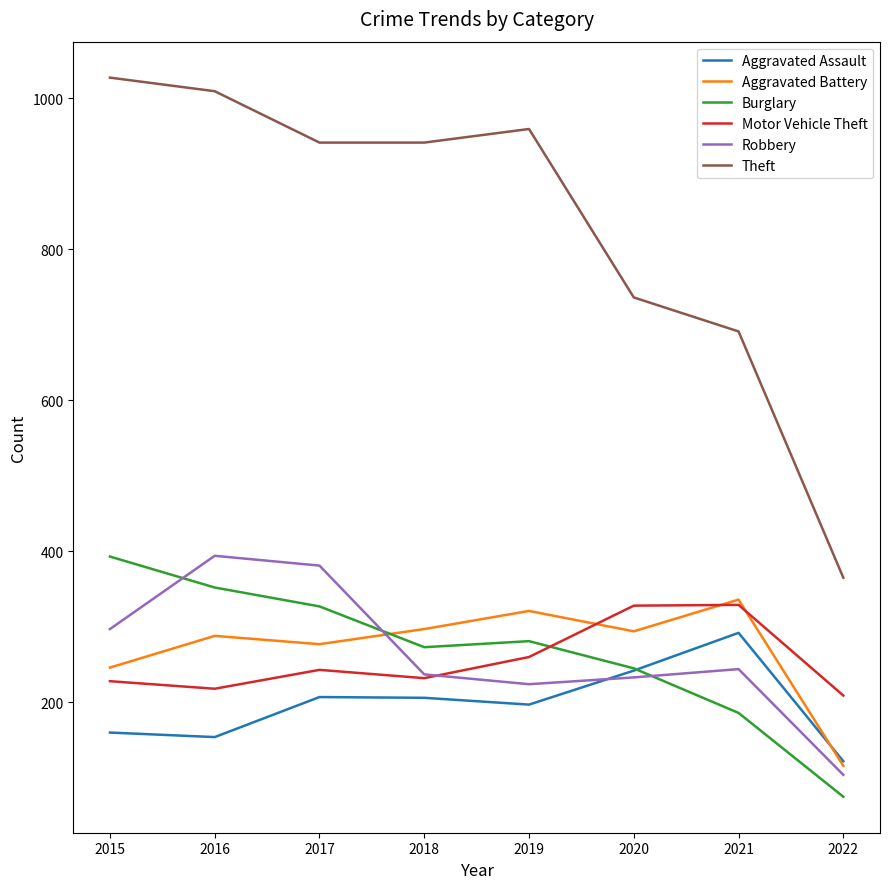

The Burglary series shows 186 at 2021. True or false?

True